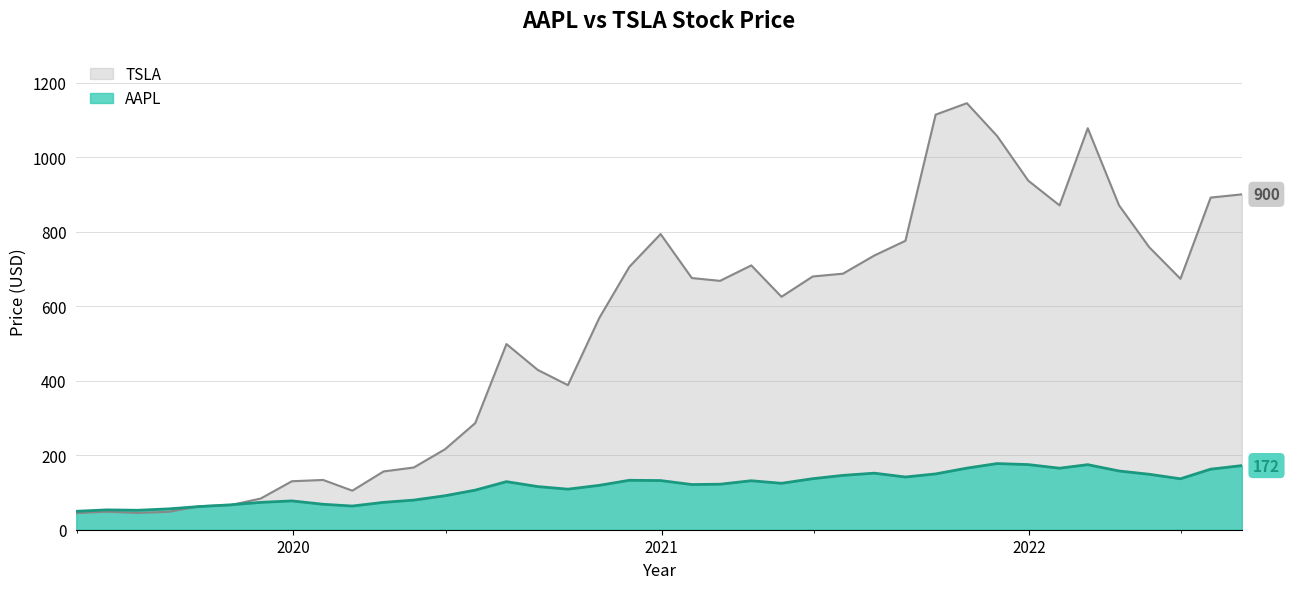

What is the difference between the maximum and minimum values in the AAPL series?

128.1